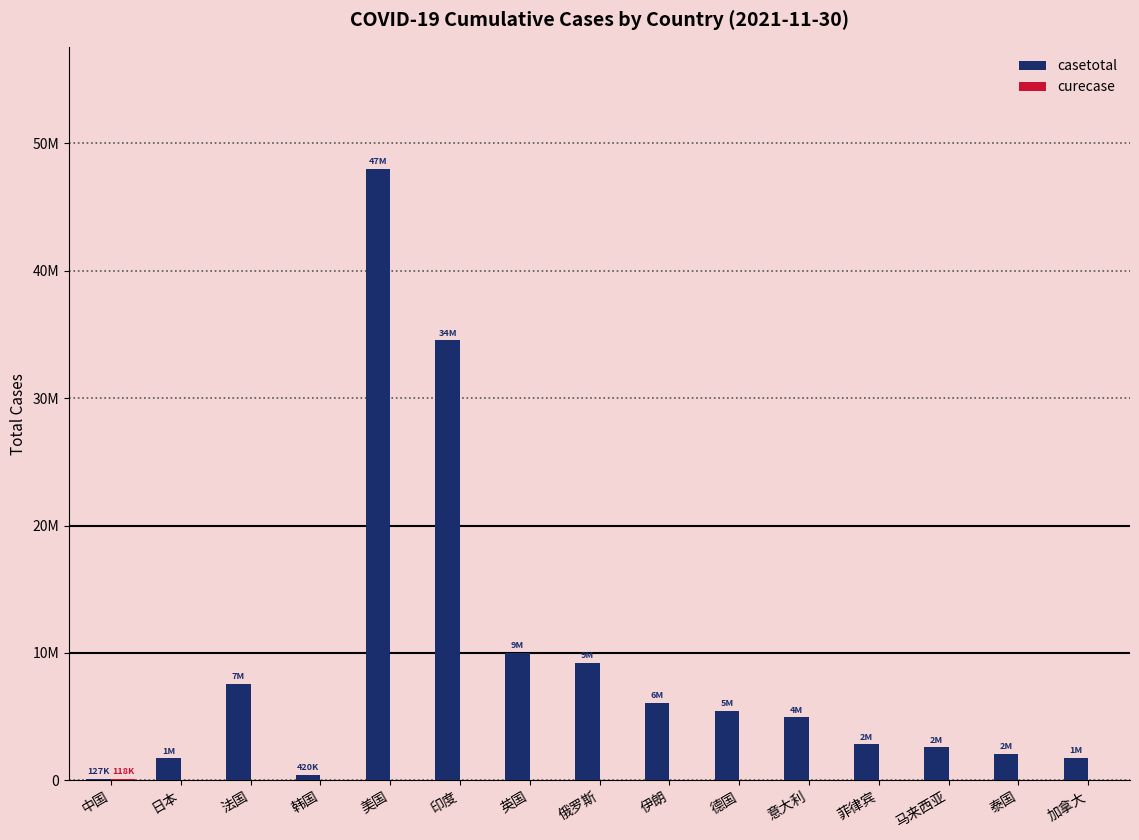

Are the bars horizontal?

No